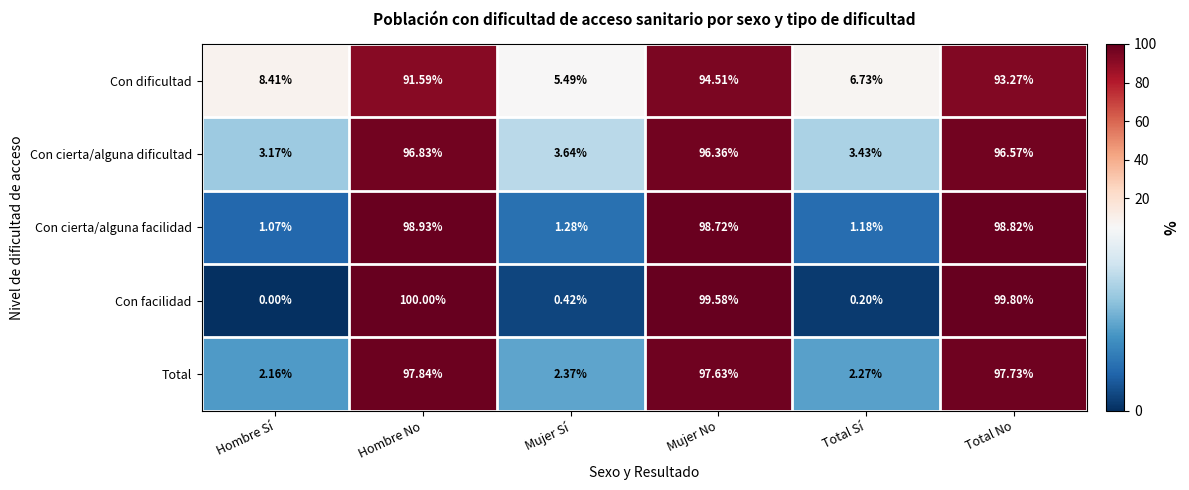

Where does the Con cierta/alguna dificultad series first go above 96?

Hombre No